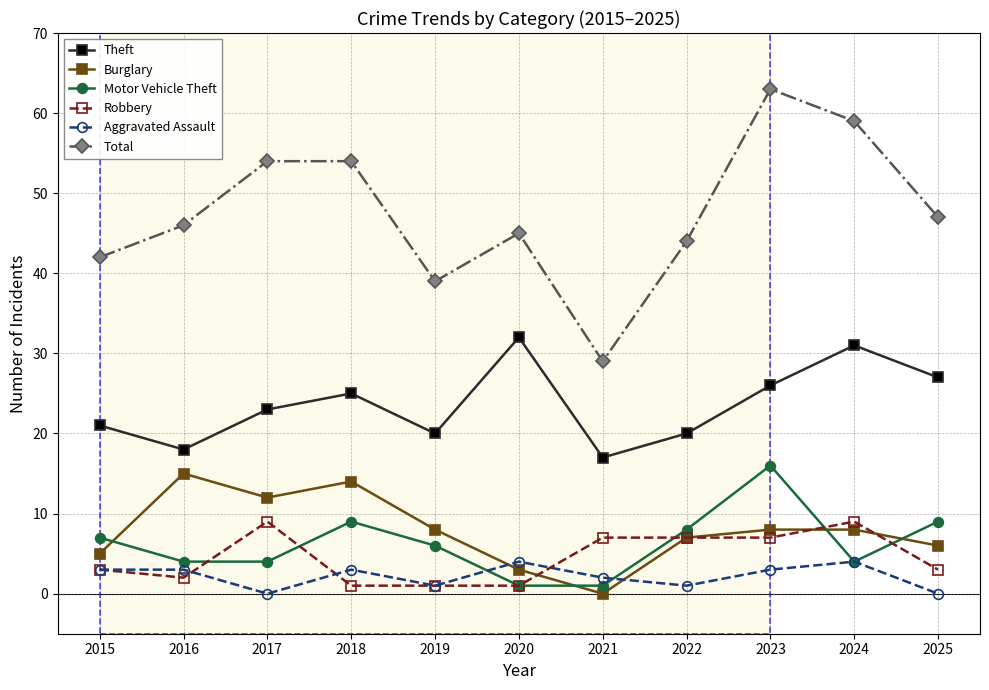

What is the value of the Motor Vehicle Theft point at the 8th from the left?

8